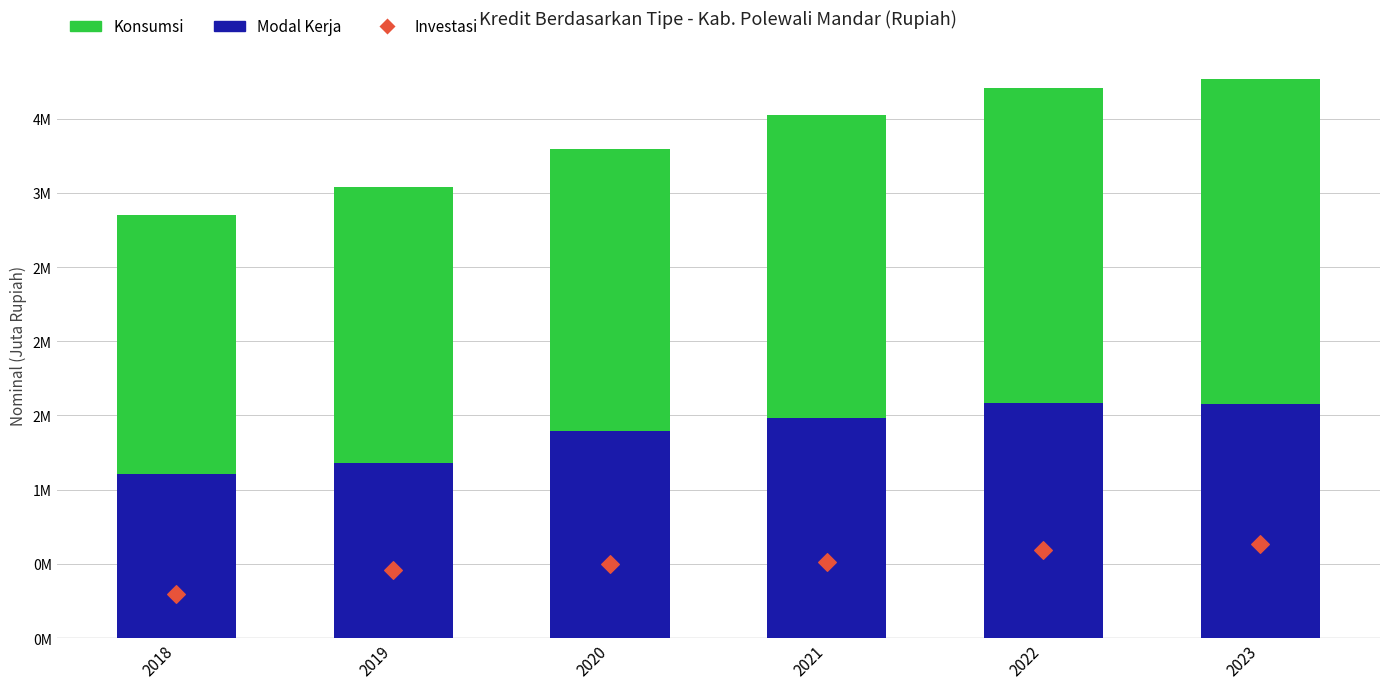

Is the value of Modal Kerja at 2020 greater than the value of Konsumsi at 2019?

No